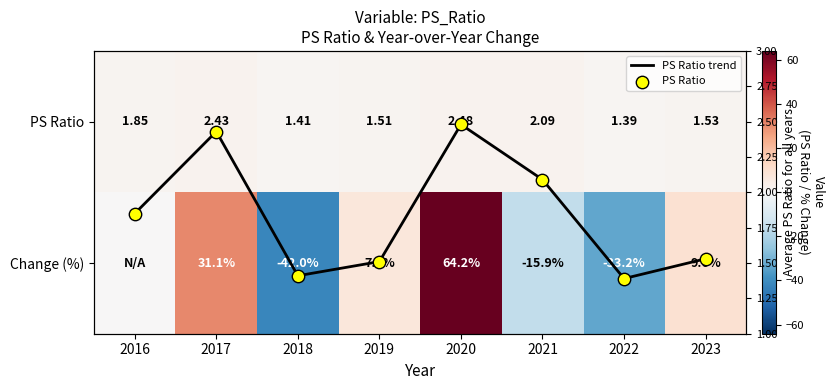

Is it true that PS Ratio equals 3.3 at 2021?

False